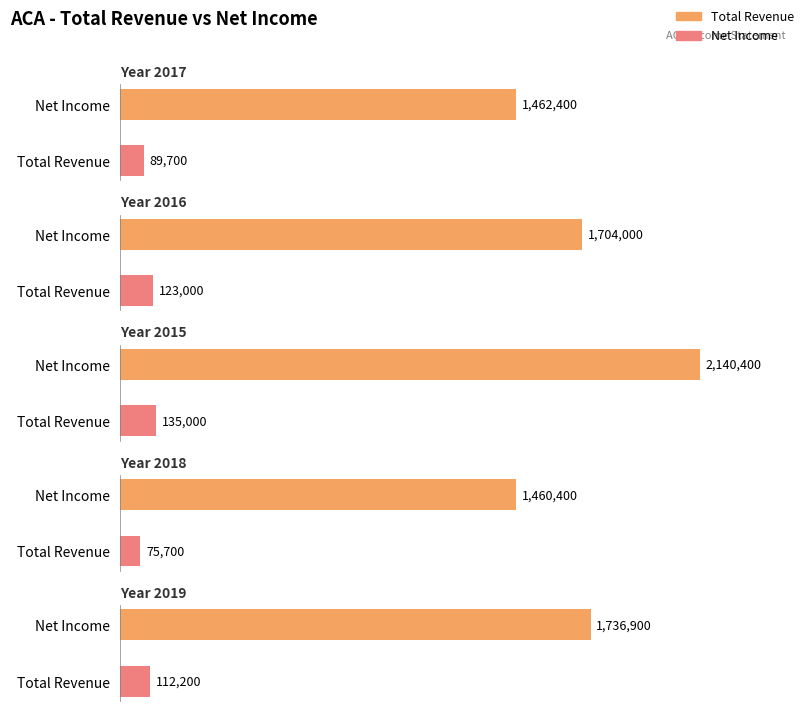

Between 2016 and 2015, which series saw the biggest shift?

Total Revenue